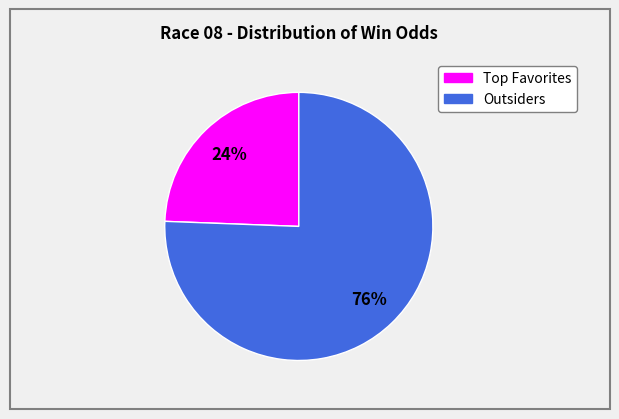

What percentage is the Outsiders slice, to the nearest percent?

76%